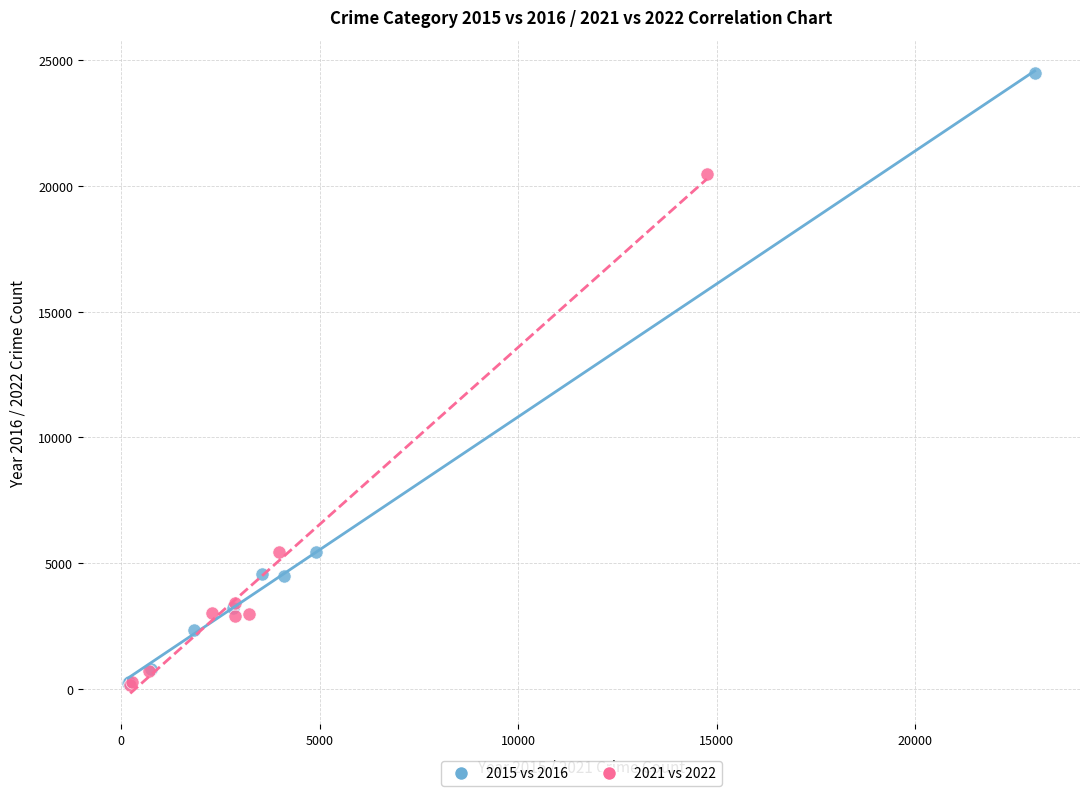

Which series has the largest Y range (max minus min)?

2015 vs 2016